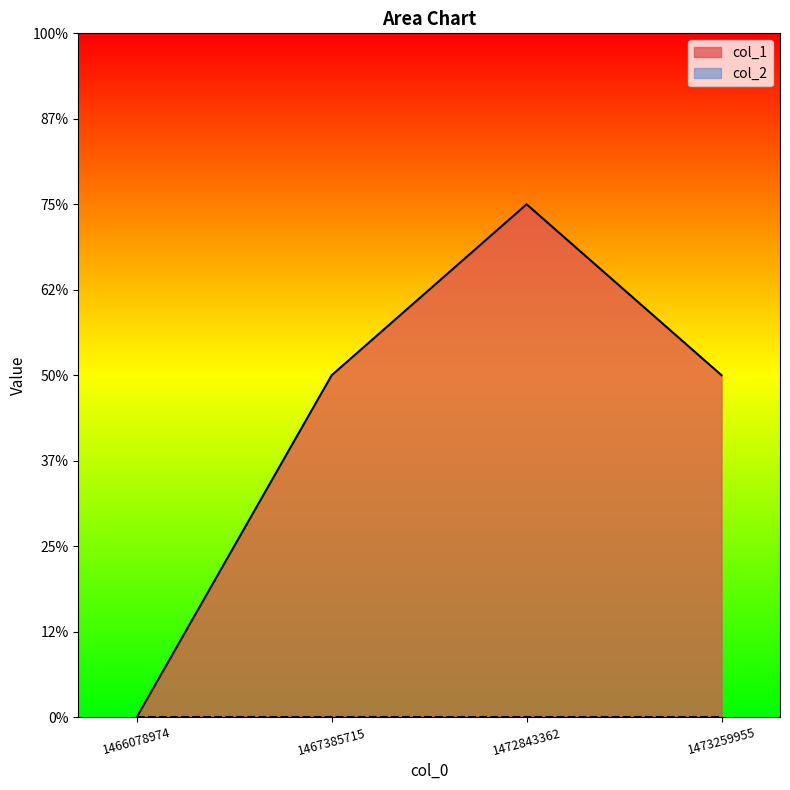

At which label is the value closest to 1?

1466078974